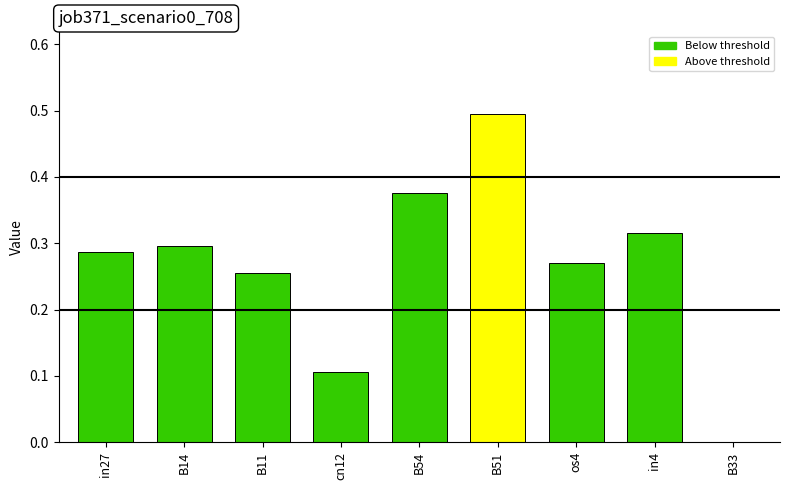

Which has a higher value, in4 or B14?

in4